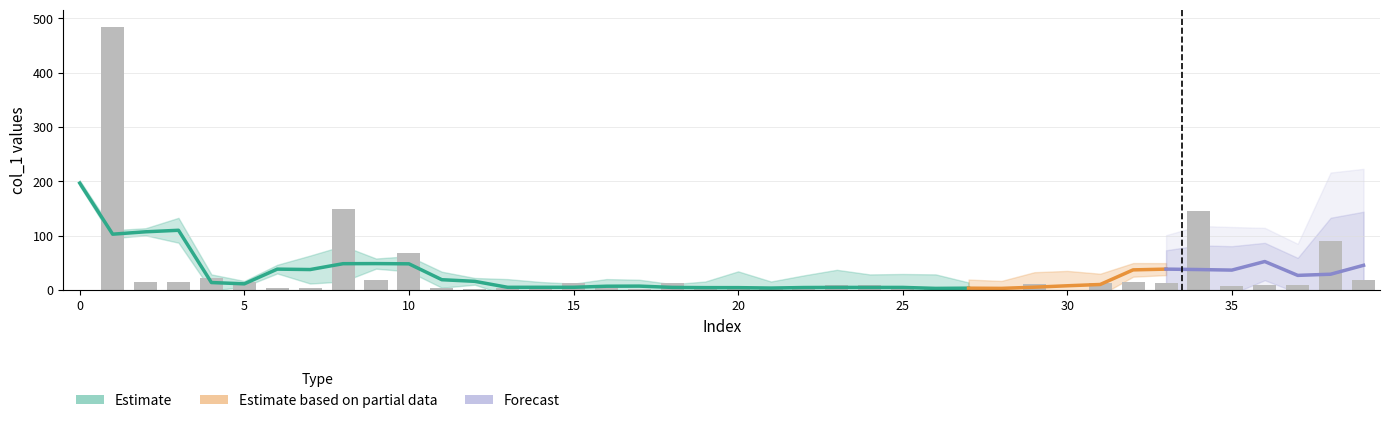

At which label is the value closest to 241?

8